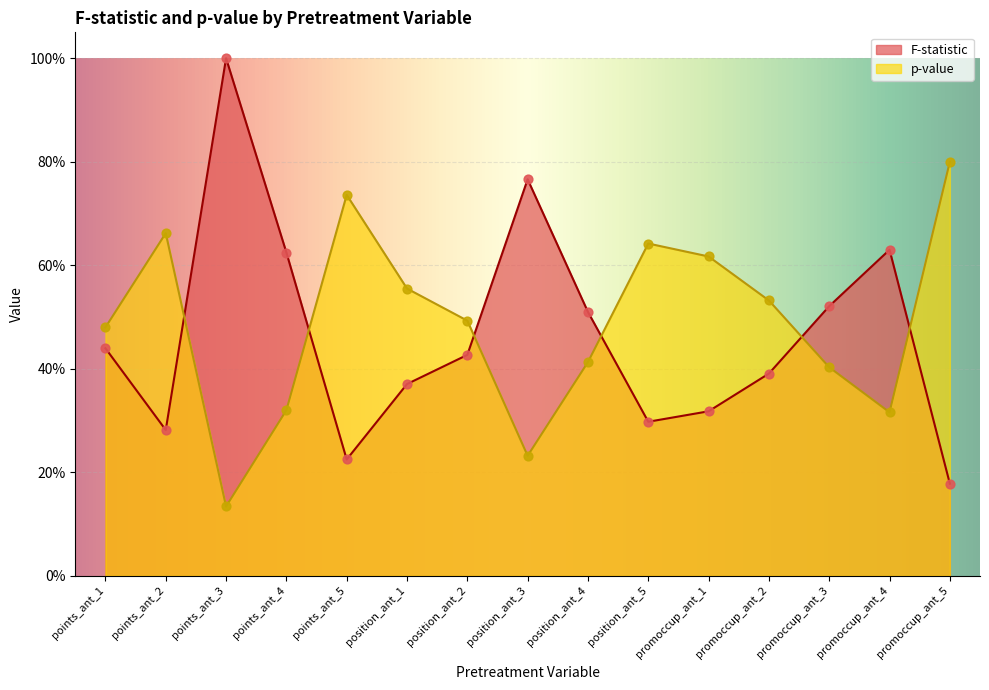

At which category is the sum across all series the highest?

points_ant_3